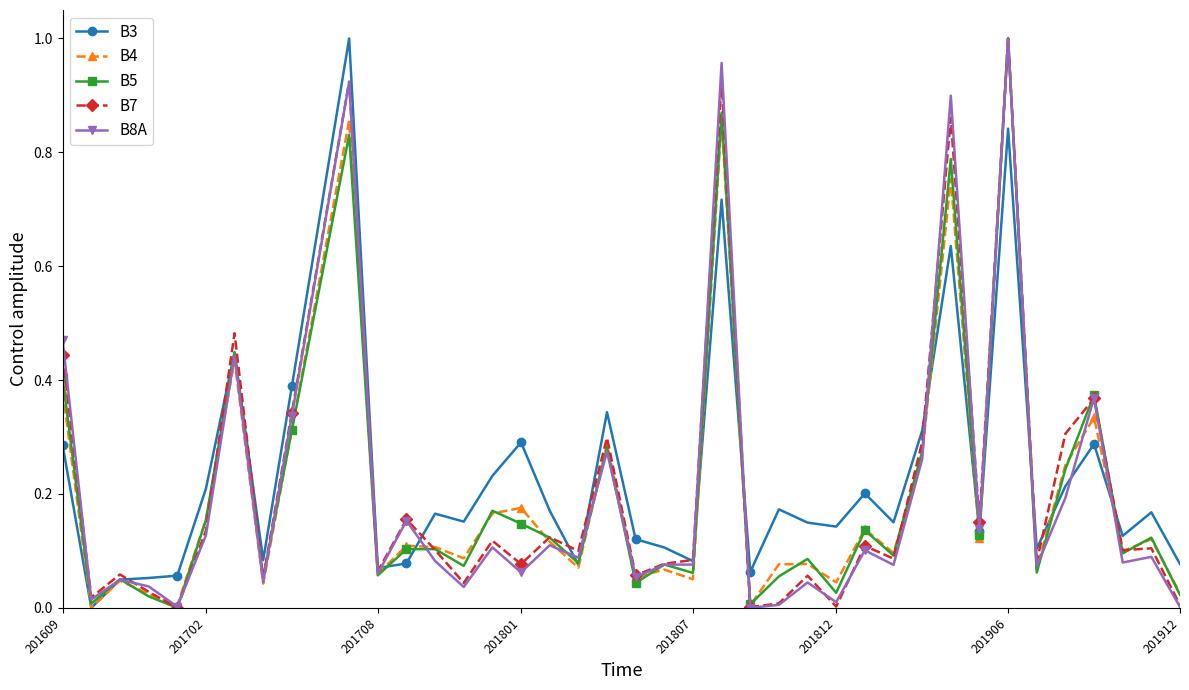

How many categories are shown in the chart?

40